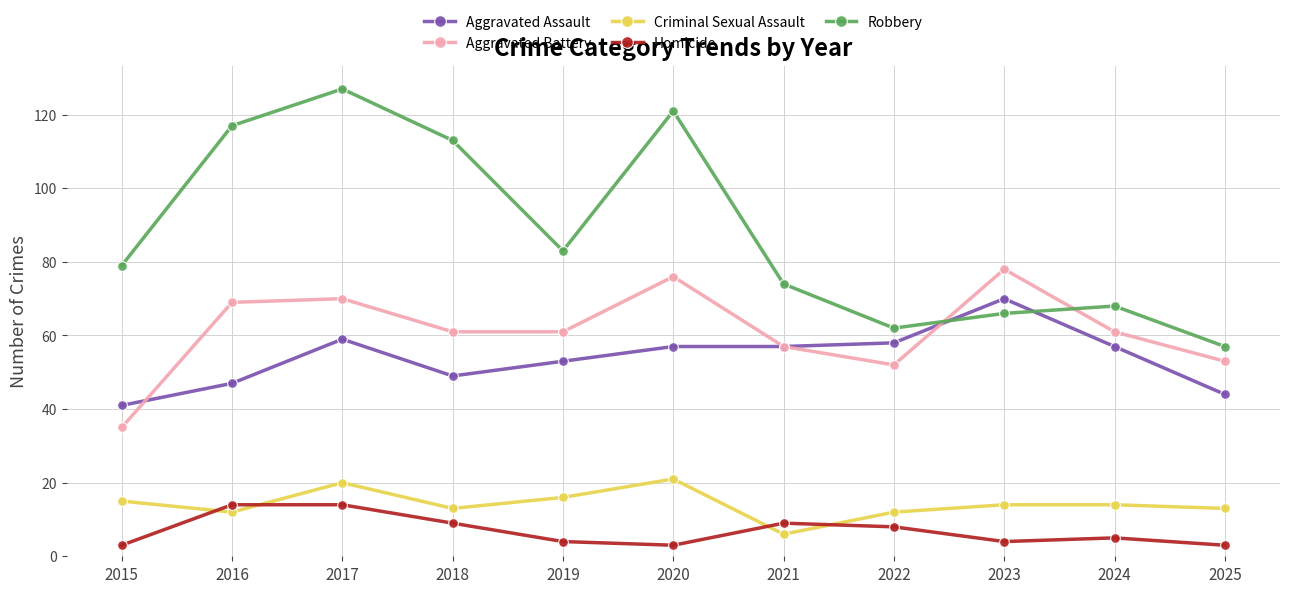

What is the sum of the Homicide values at 2016 and 2015?

17